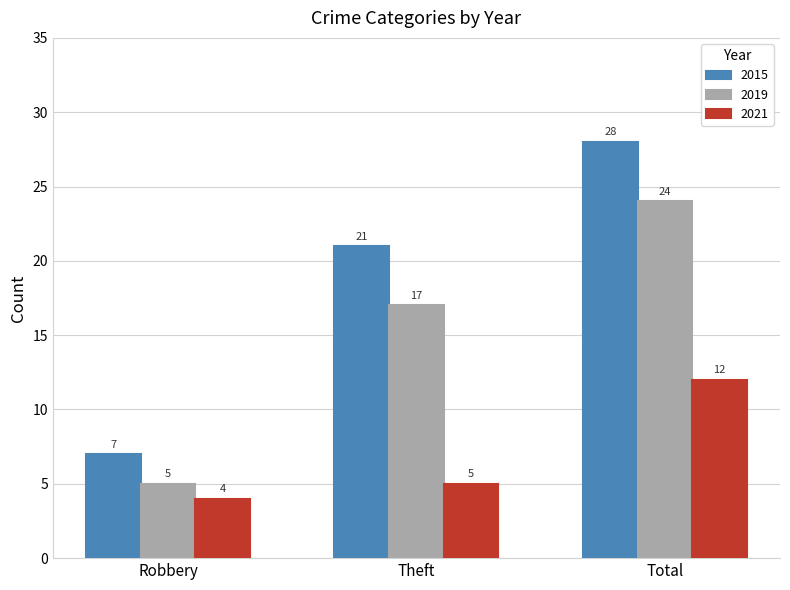

At which category is the sum across all series the highest?

Total